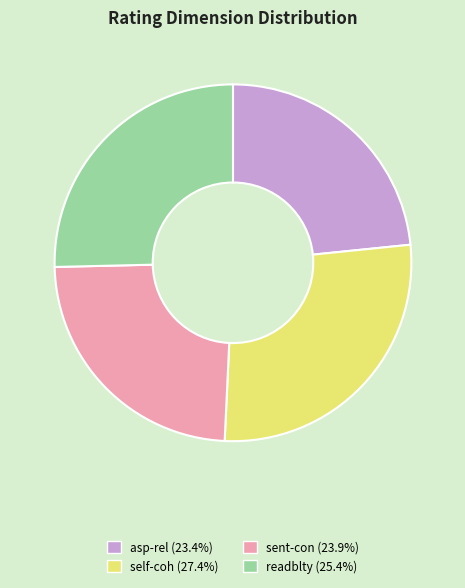

Is there any slice that represents more than half of the pie?

No